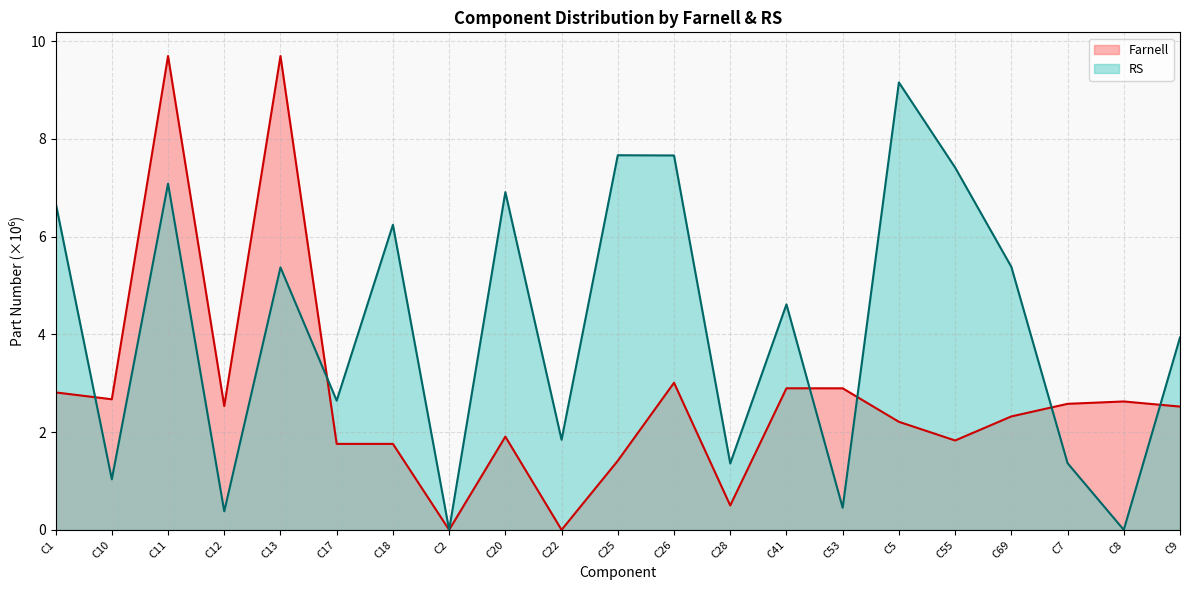

At how many categories does at least one series exceed 7?

6